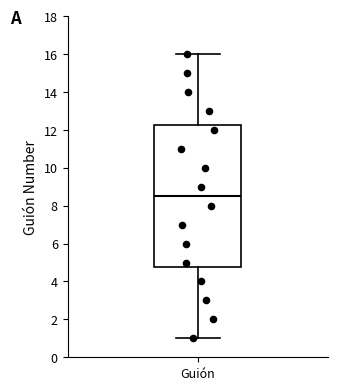

Transcribe this box plot: give where the median line is, the range the box spans, and where the two whiskers end, as read against the y-axis. The values are not printed on the chart, so give them approximately, as read against the axis.

median 8.6, box 4.8 to 12.2, whiskers 1.0 to 16.0